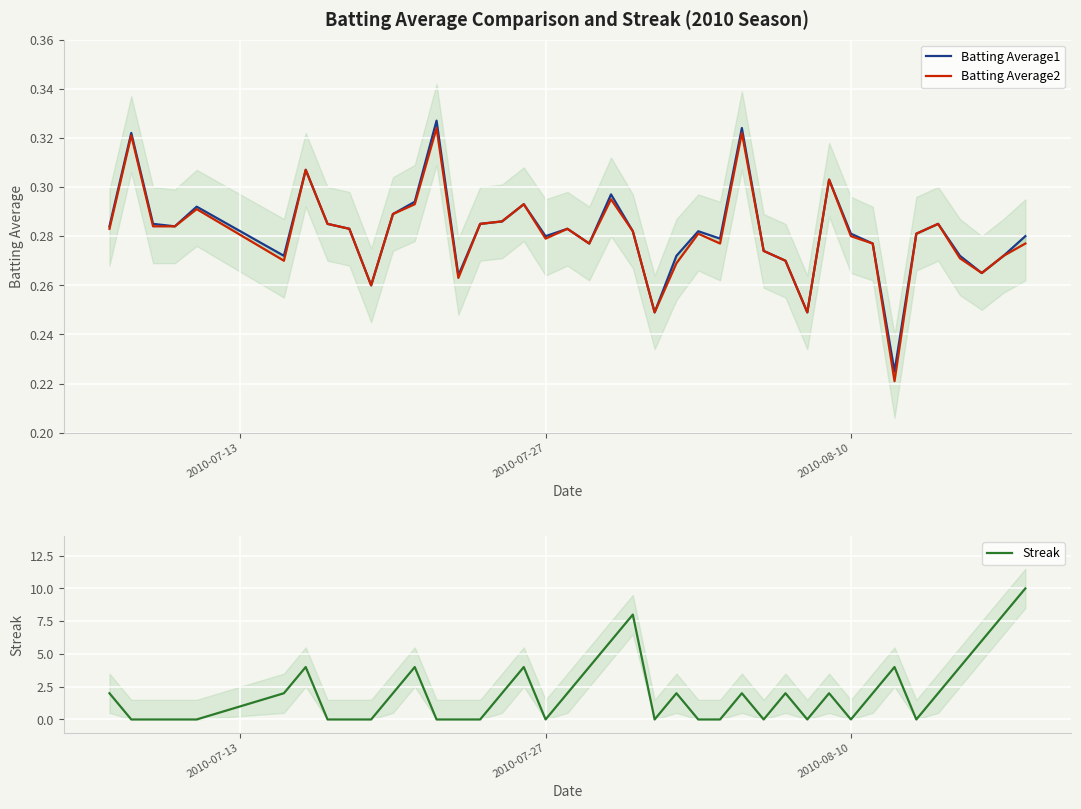

How many values in the Streak series exceed 2?

11